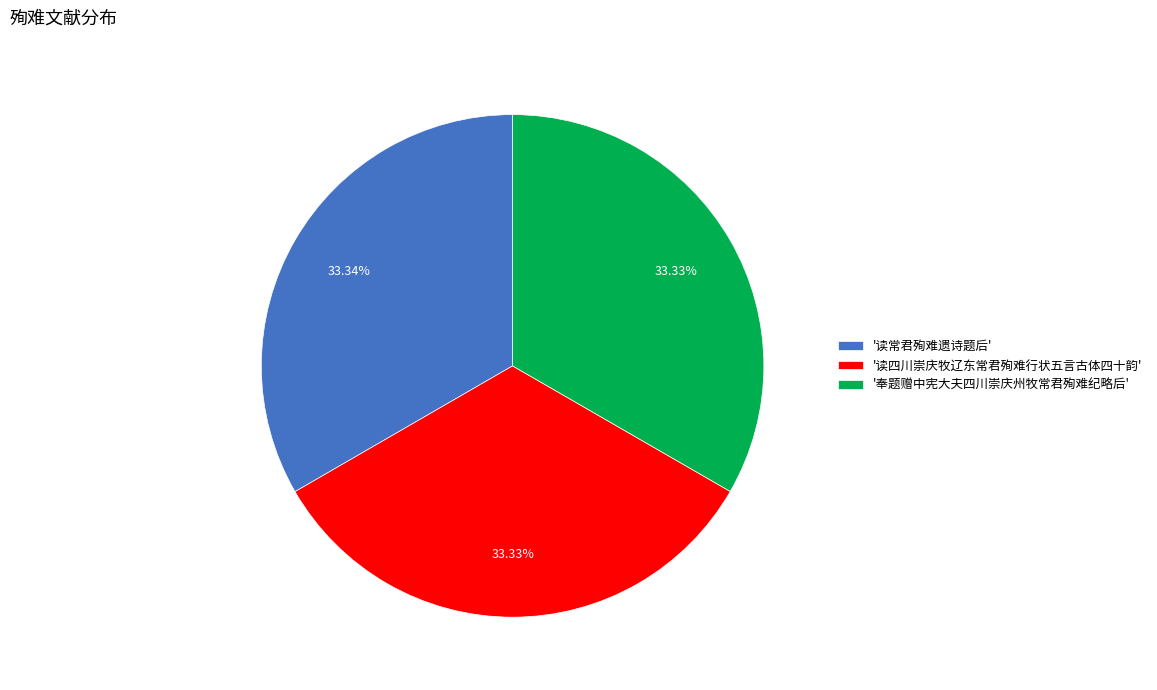

Does '奉题赠中宪大夫四川崇庆州牧常君殉难纪略后' represent more than half of the total?

No